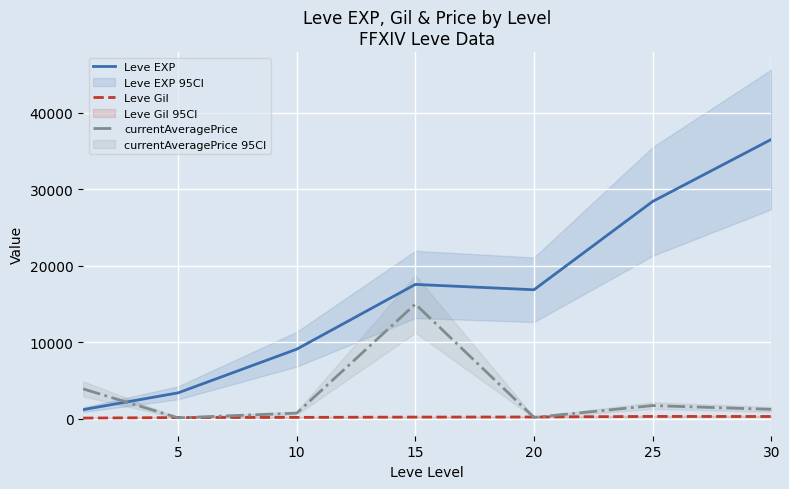

List the series in order of their peak value, highest first.

Leve EXP, currentAveragePrice, Leve Gil